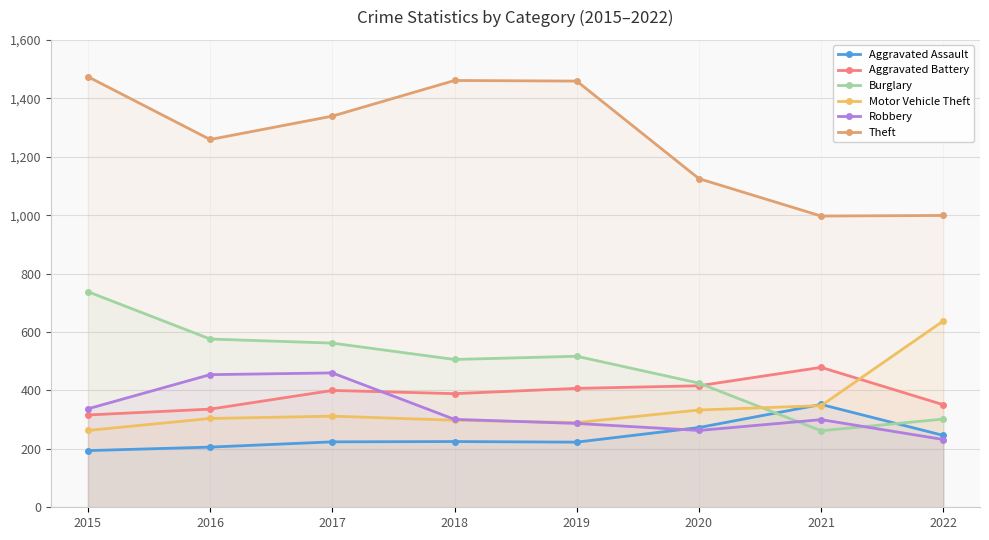

What is the value of the Aggravated Assault point at the 5th from the left?

223